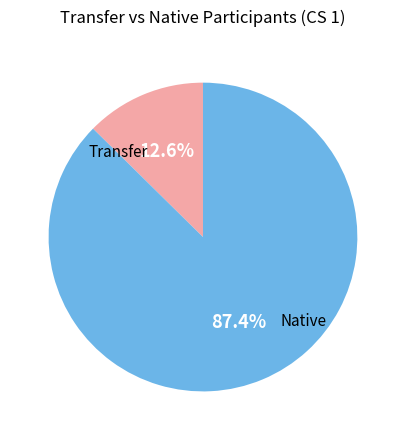

Is there a majority slice in this chart?

Yes